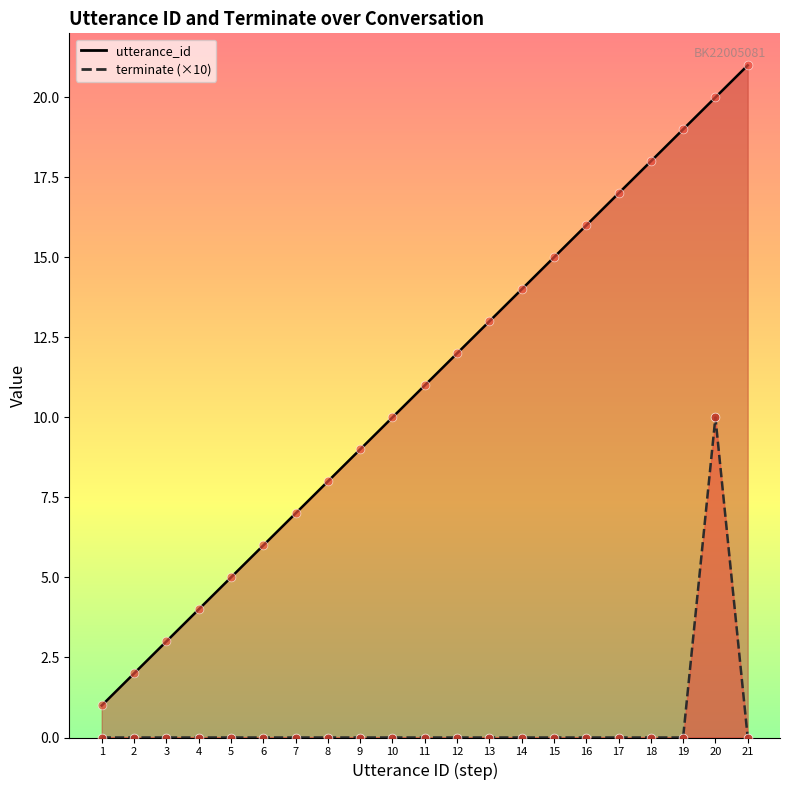

Which series contains the highest Y value?

utterance_id